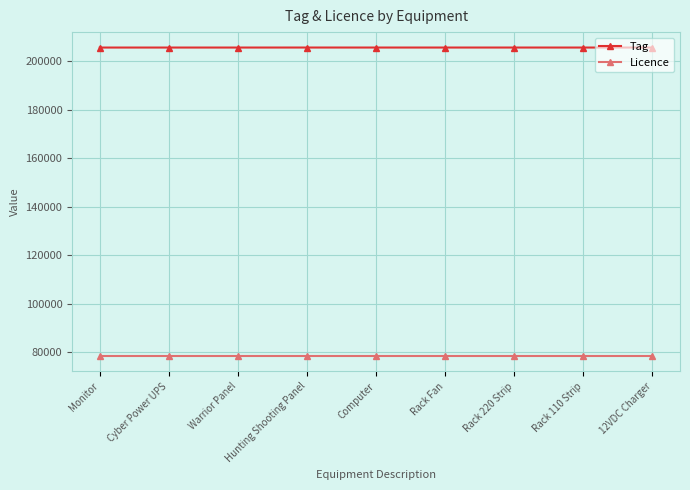

True or false: Licence and Tag intersect in this chart.

False